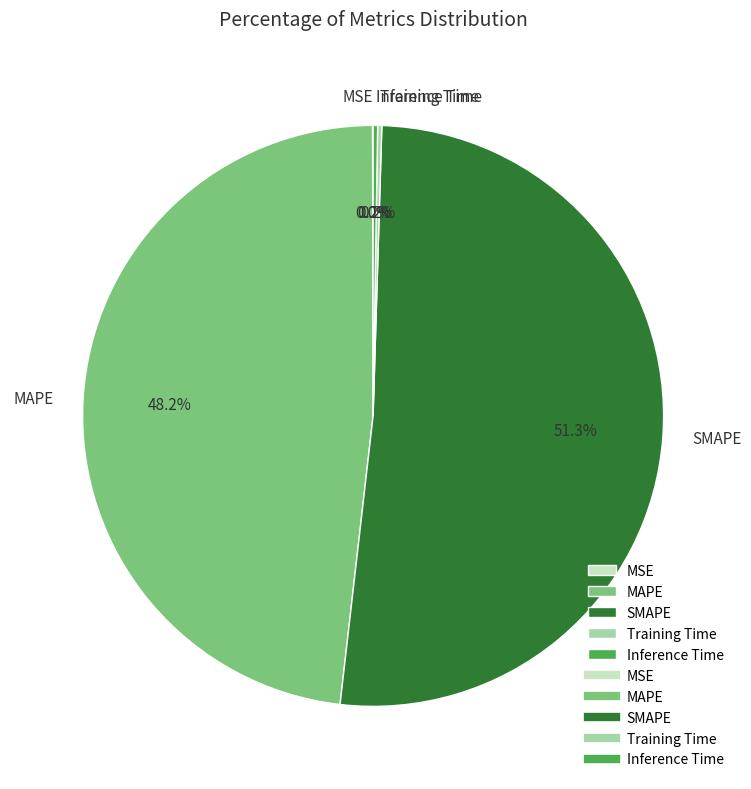

What is the majority slice?

SMAPE